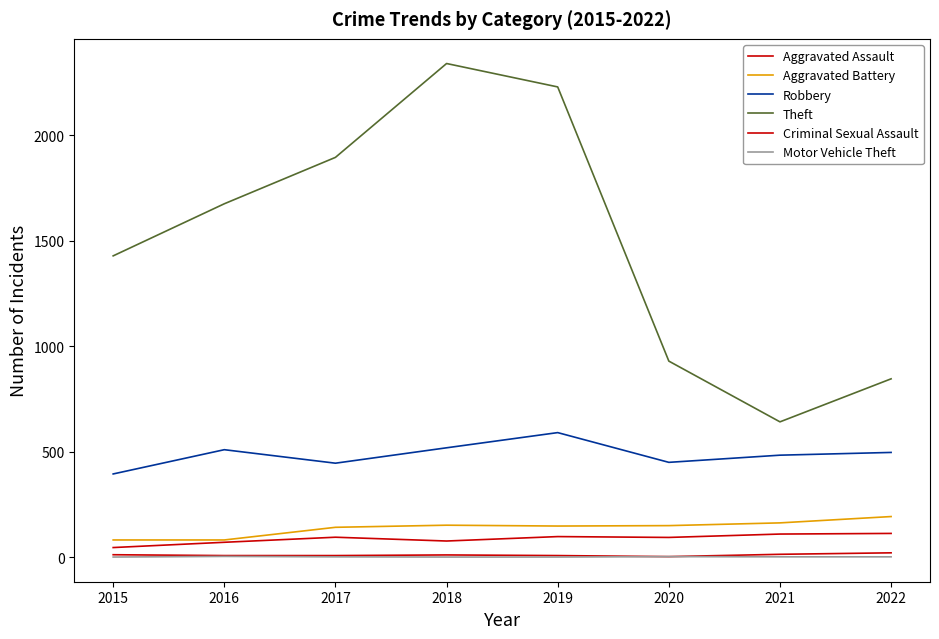

Reading right to left, what are all the values shown in this chart?

Aggravated Assault: 113	110	94	98	77	95	71	46
Aggravated Battery: 193	163	150	148	152	142	82	82
Robbery: 497	484	450	591	519	446	510	395
Theft: 846	642	930	2230	2341	1896	1676	1429
Criminal Sexual Assault: 21	14	3	8	11	8	8	12
Motor Vehicle Theft: 2	2	3	1	1	2	4	1